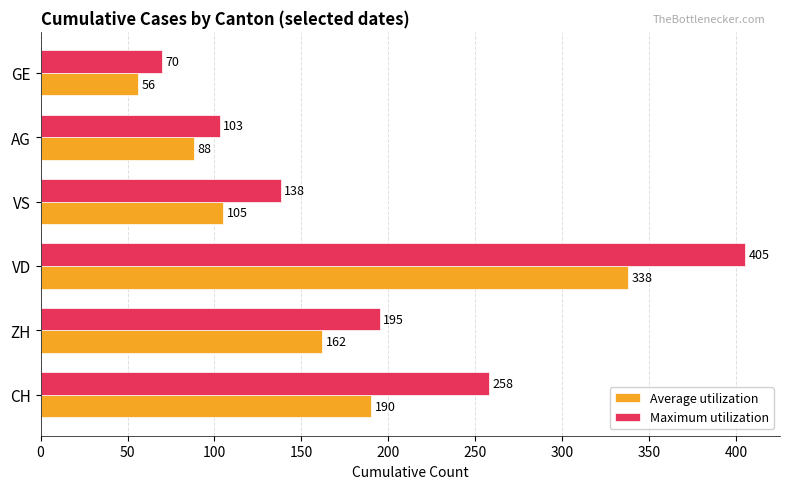

What is the sum of all Average utilization values?

939